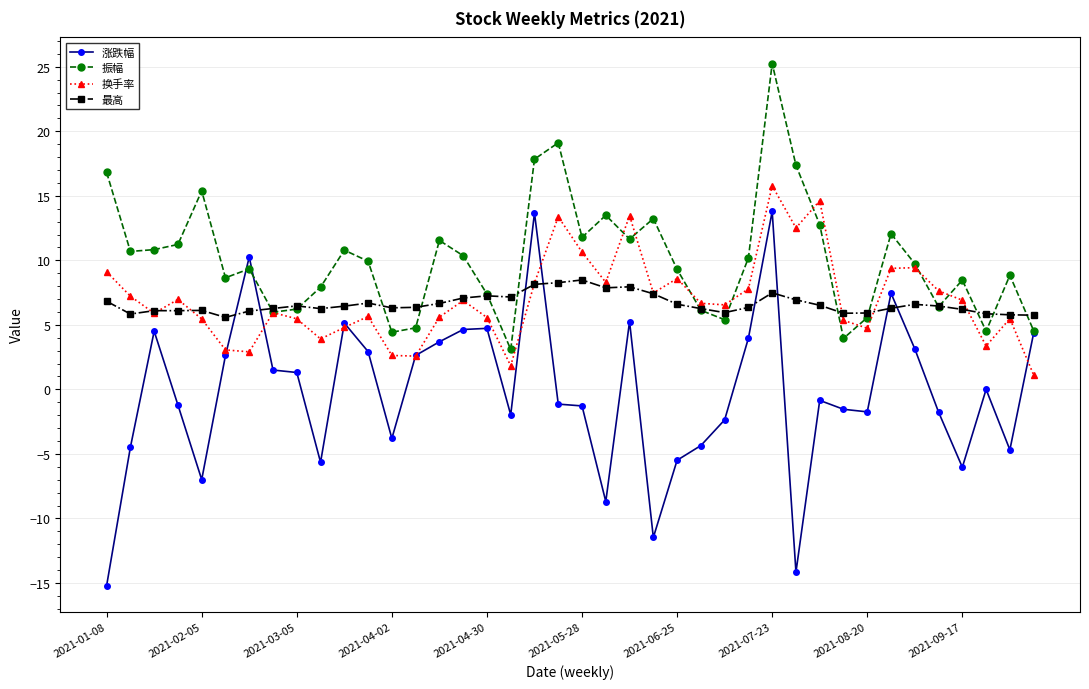

What is the sum of all 换手率 values?

278.9